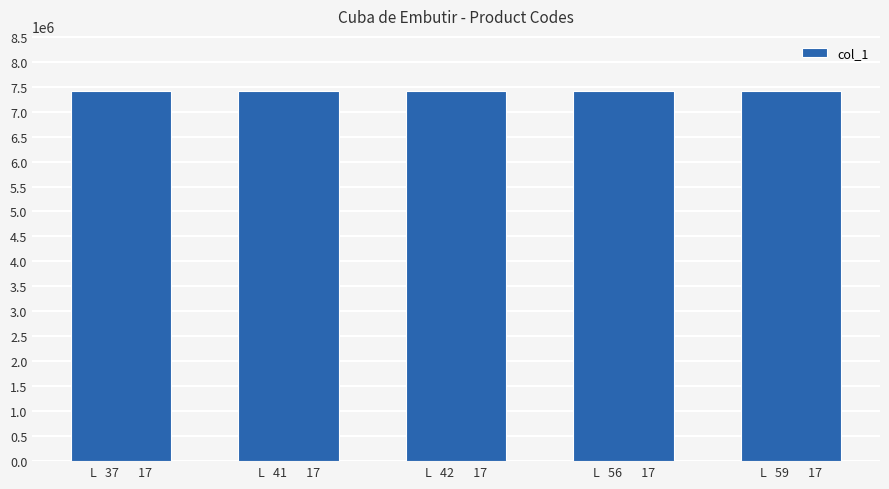

What is the ratio of the value at L   37       17 to the value at L   56       17?

1.0